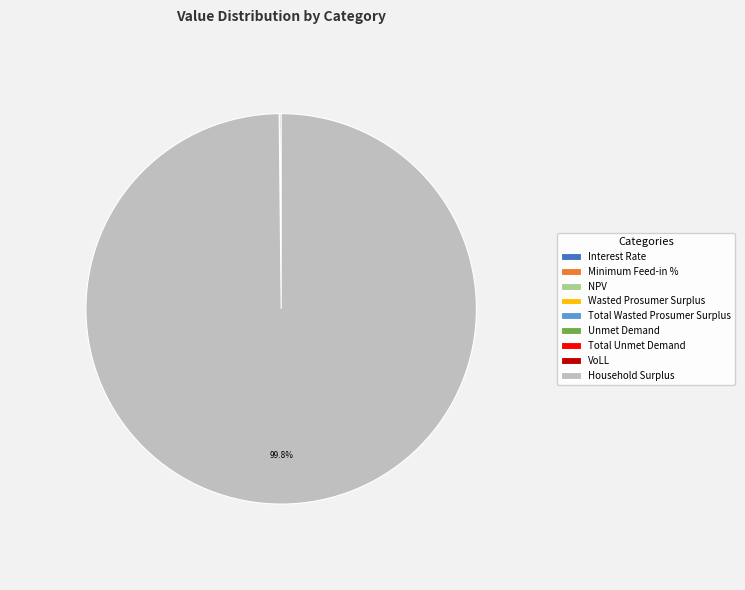

Is there a majority slice in this chart?

Yes